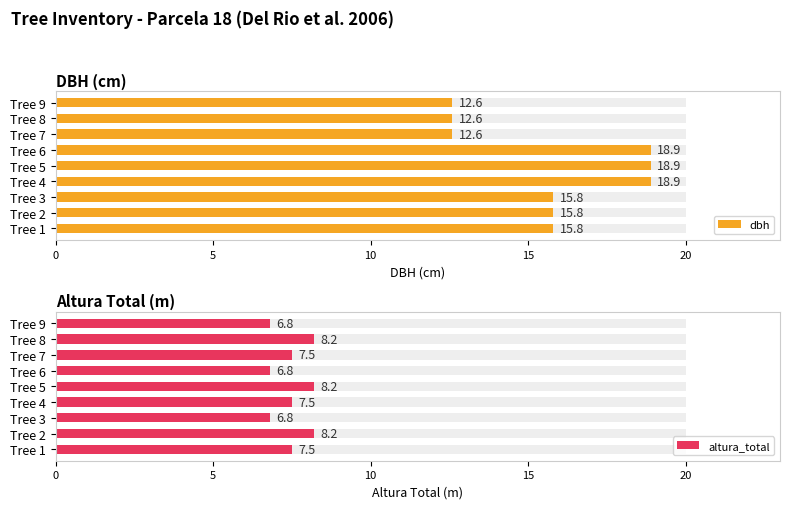

What is the value of the dbh bar at the 7th from the left?

12.6